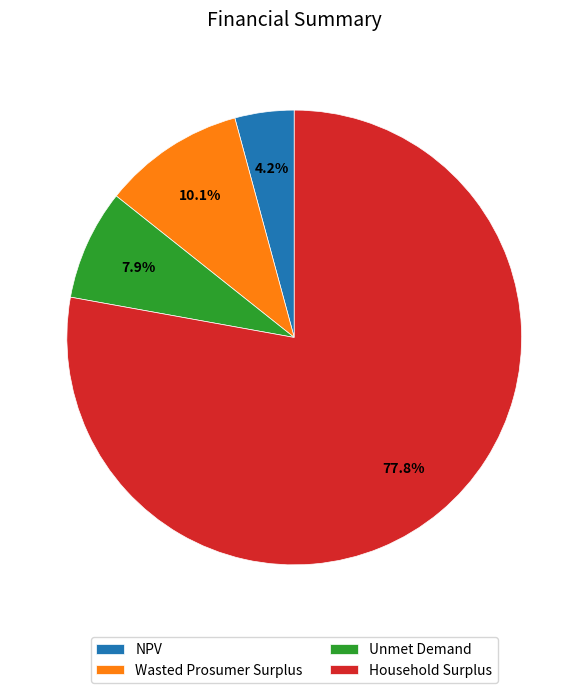

Rank the categories by value from lowest to highest.

NPV, Unmet Demand, Wasted Prosumer Surplus, Household Surplus